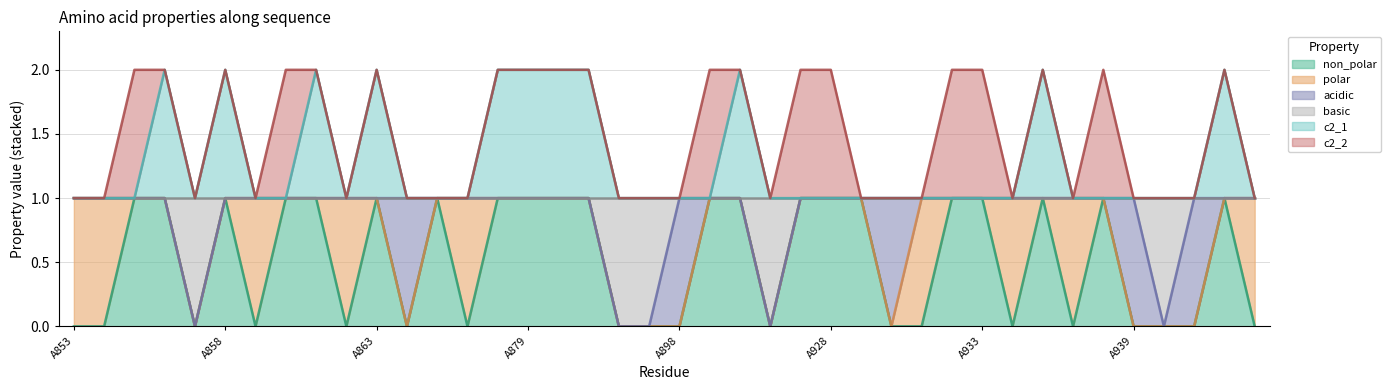

Which has a higher value, A911 or A882?

A911